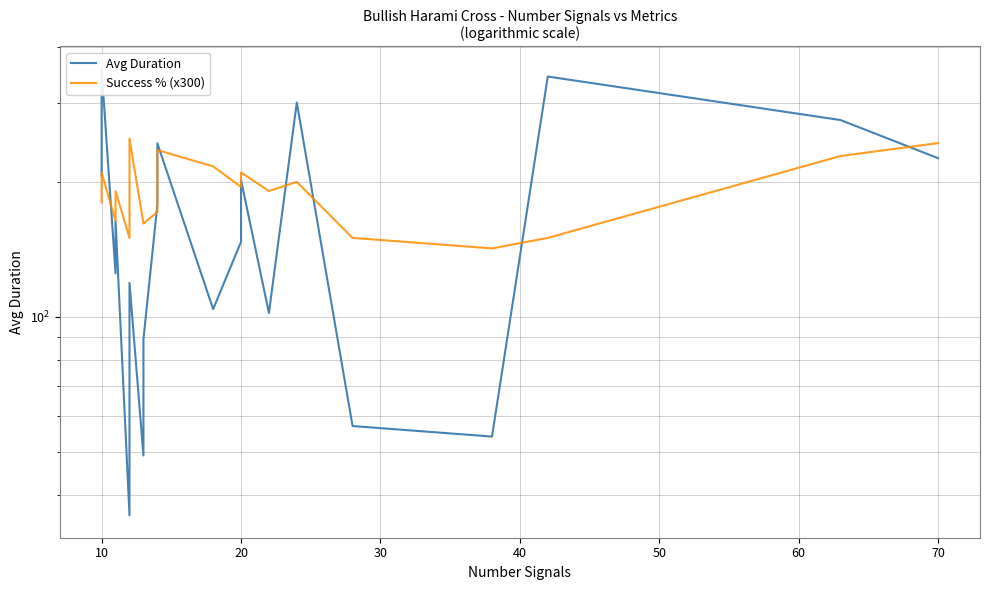

What is the sum of all Avg Duration values?

3381.0